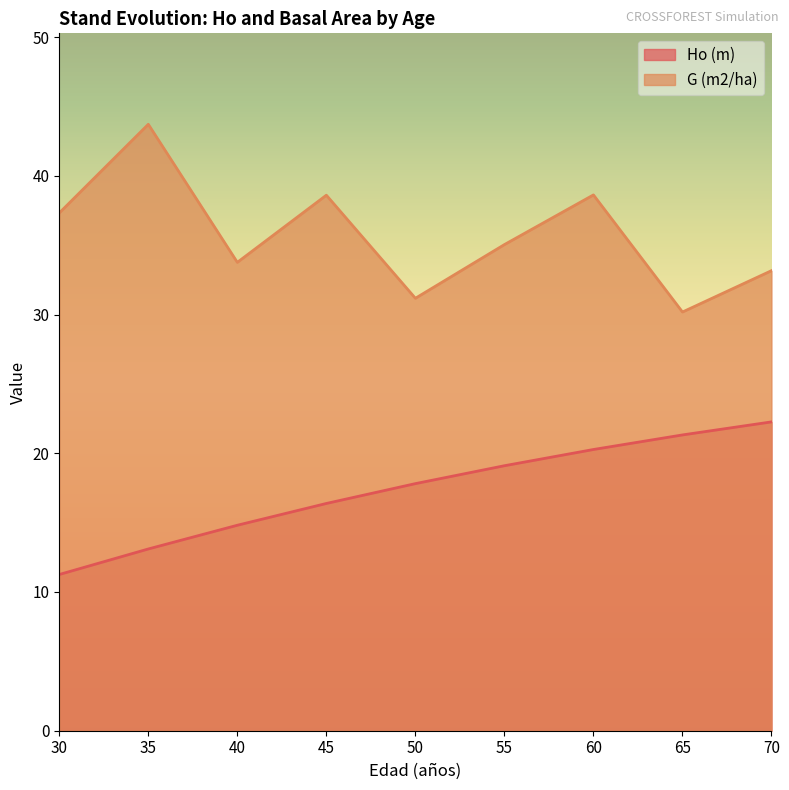

Where does the G (m2/ha) series first go above 35?

30